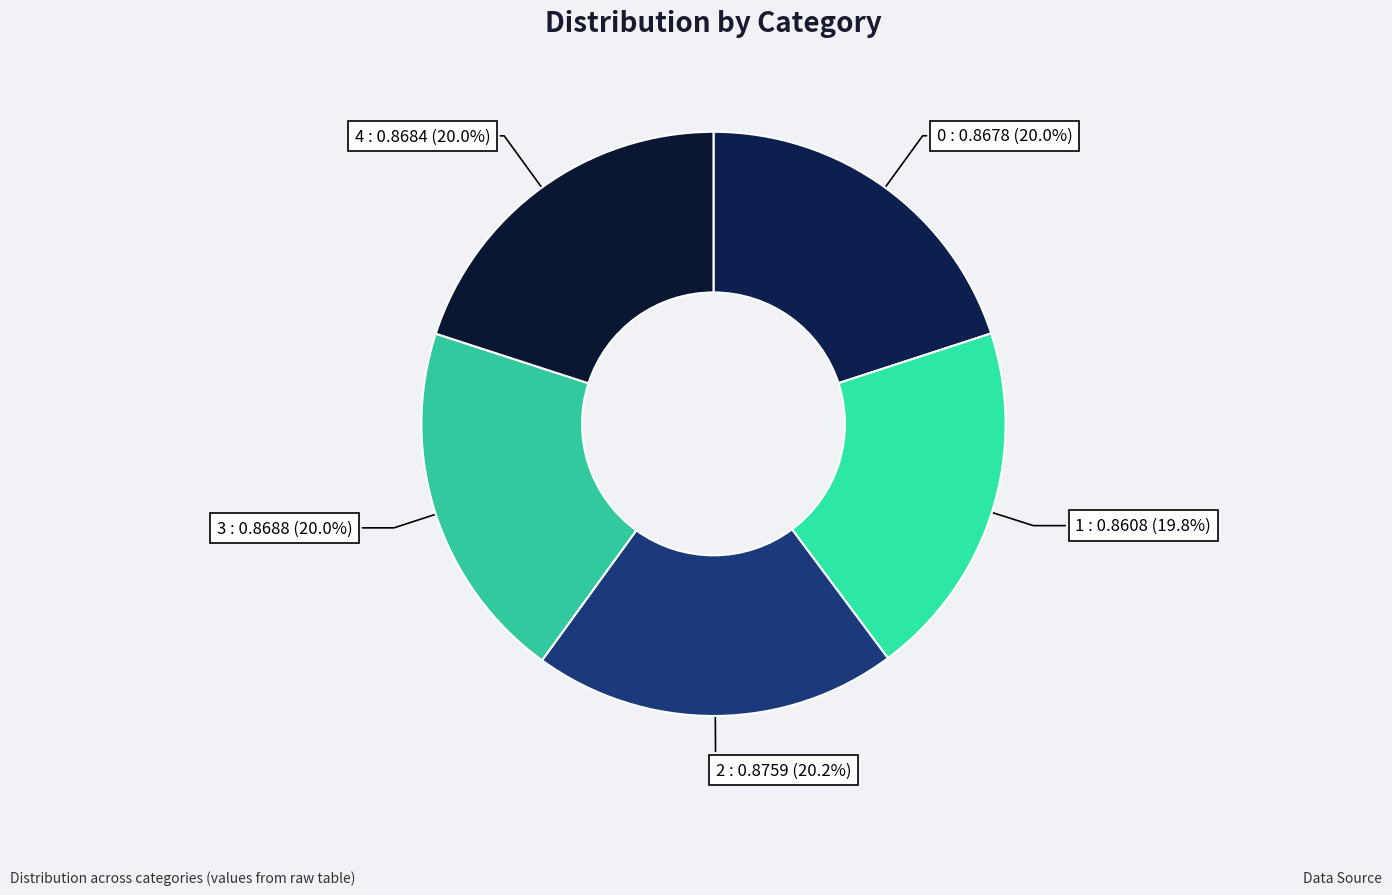

Count the number of slices in the pie.

5